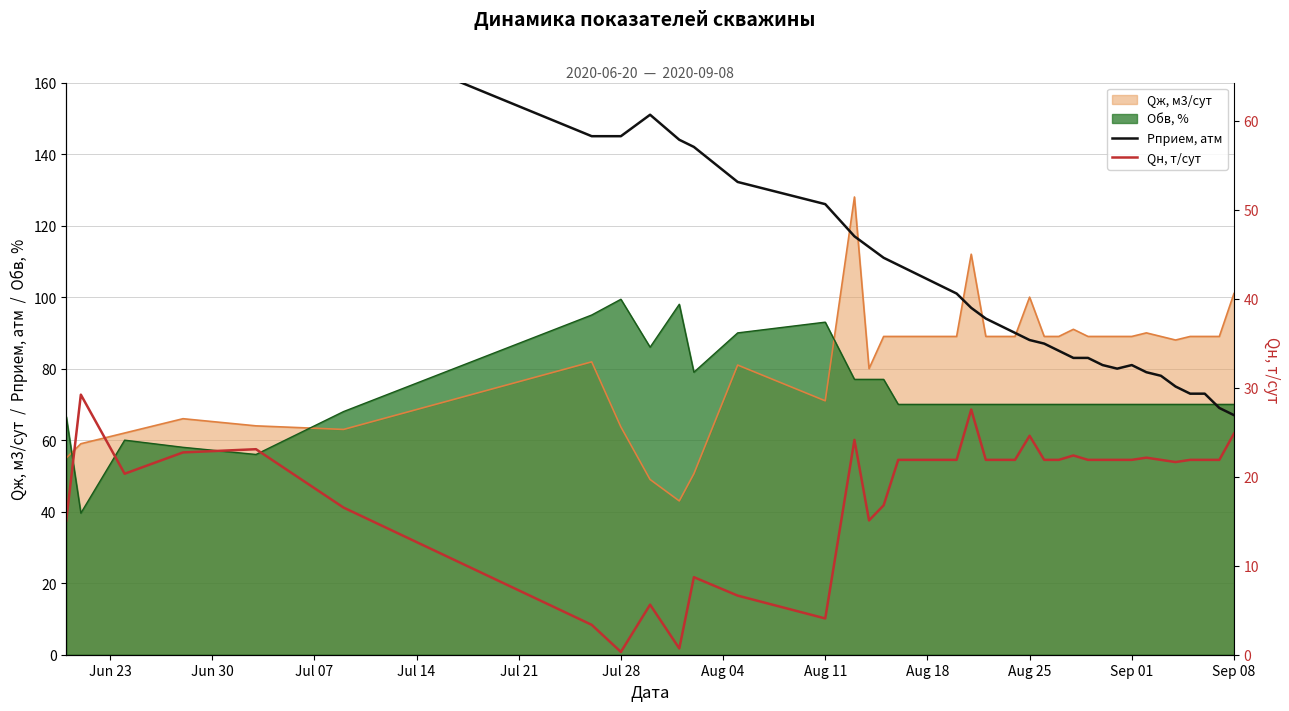

What is the sum of all Qн, т/сут values?

749.7